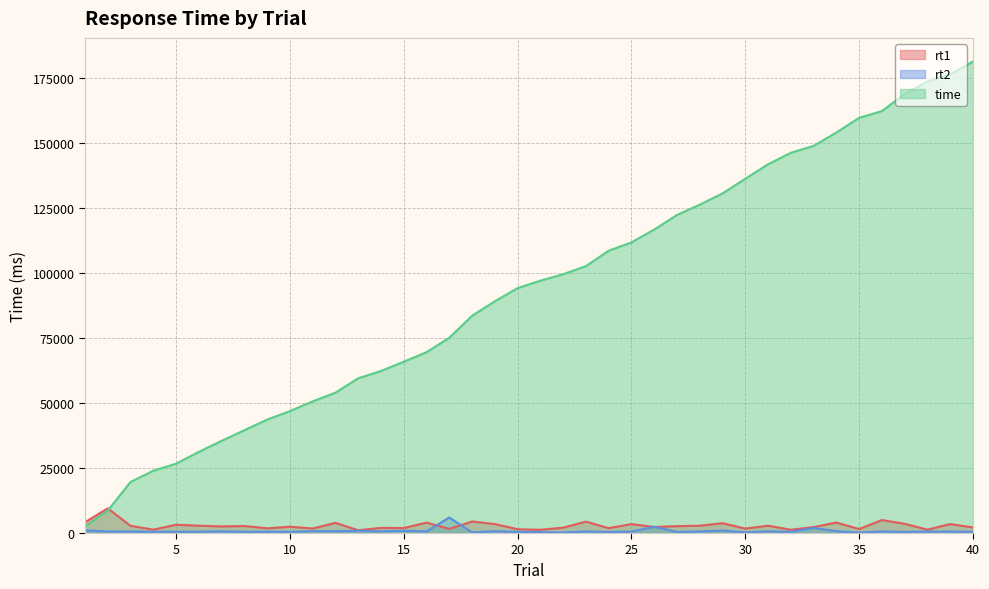

What is the sum of the rt2 values at 28 and 22?

807